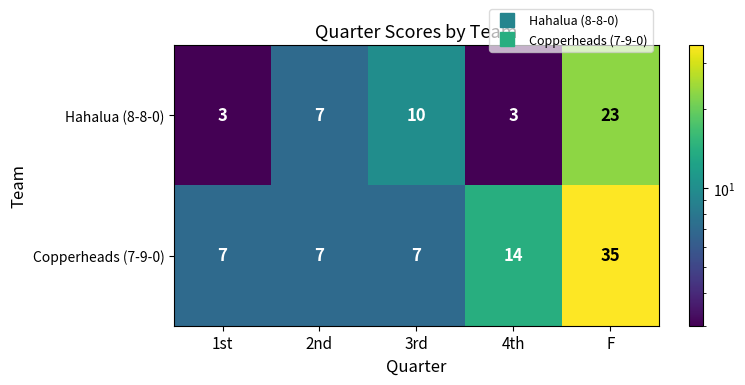

Which series has the largest range (max minus min)?

Copperheads (7-9-0)